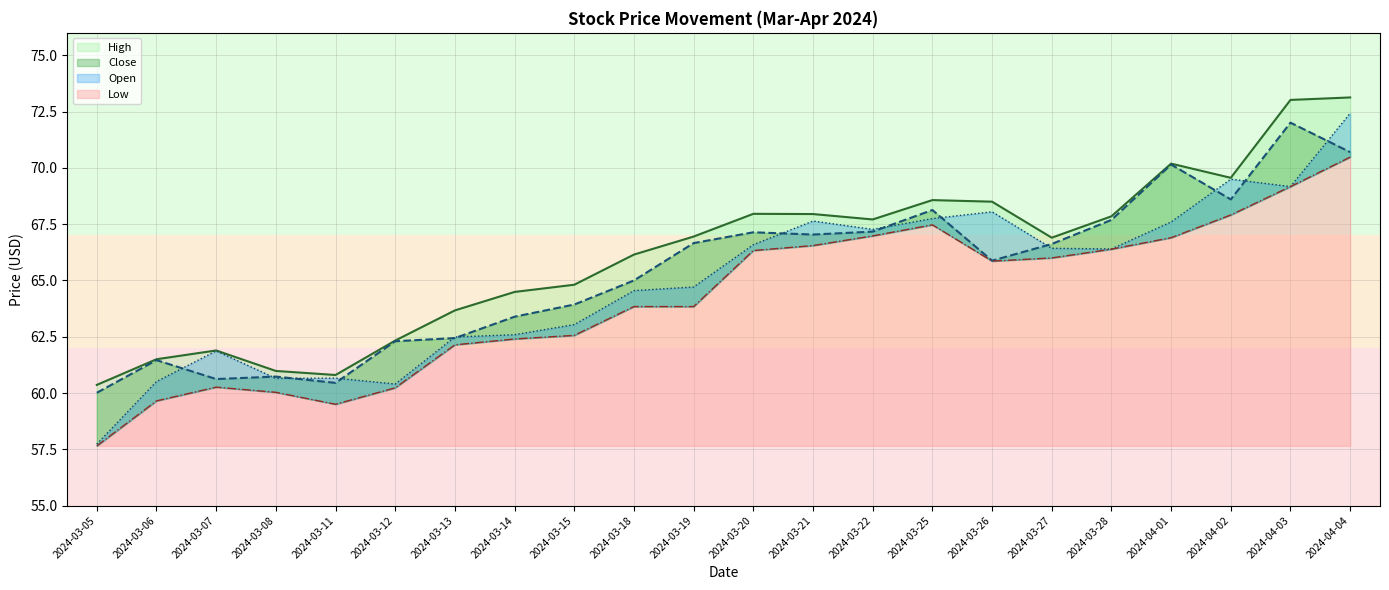

What is the value of the Close point at the 4th from the left?

60.7